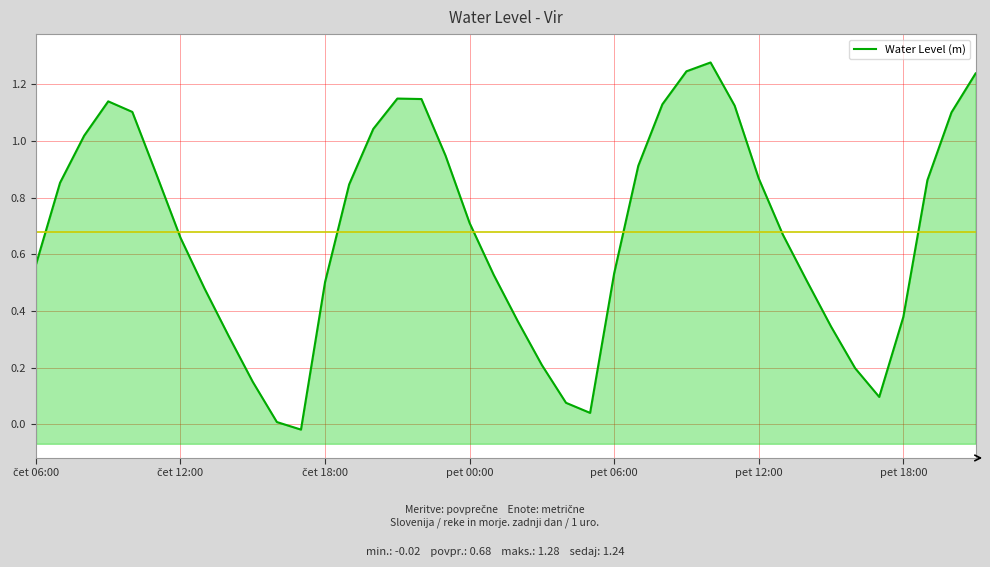

What is the change in value from 24 to 35?

-0.4